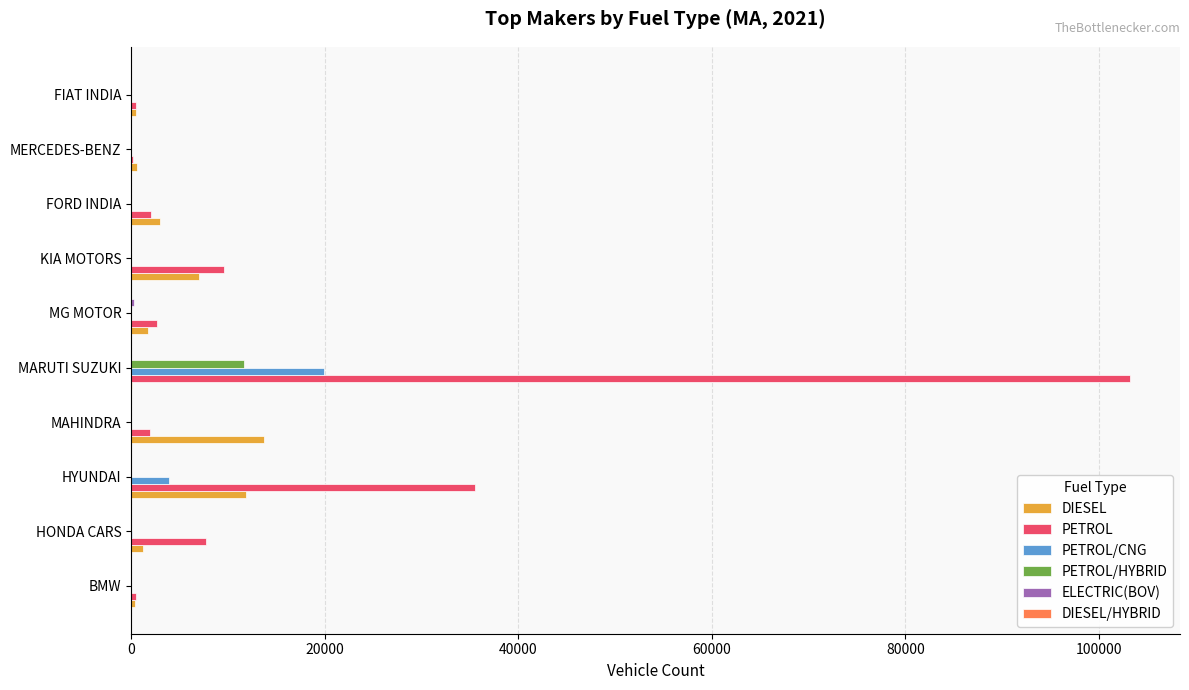

Which series has the largest total across all categories?

PETROL